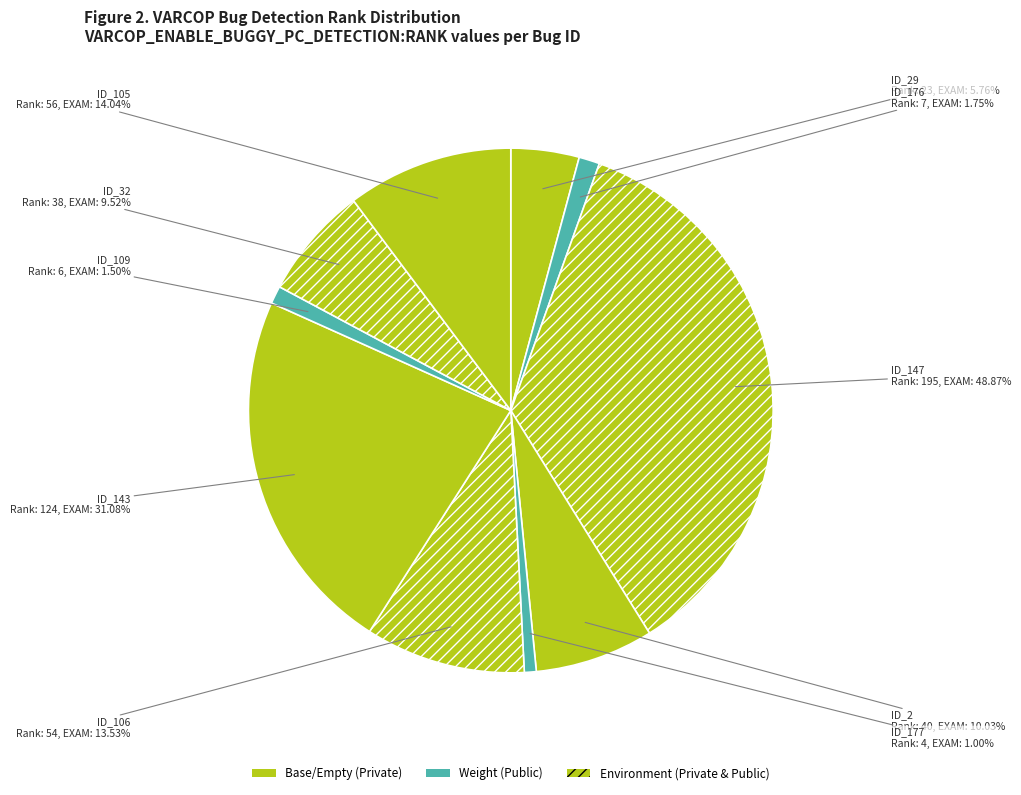

Which has a higher value, ID_2 or ID_106?

ID_106